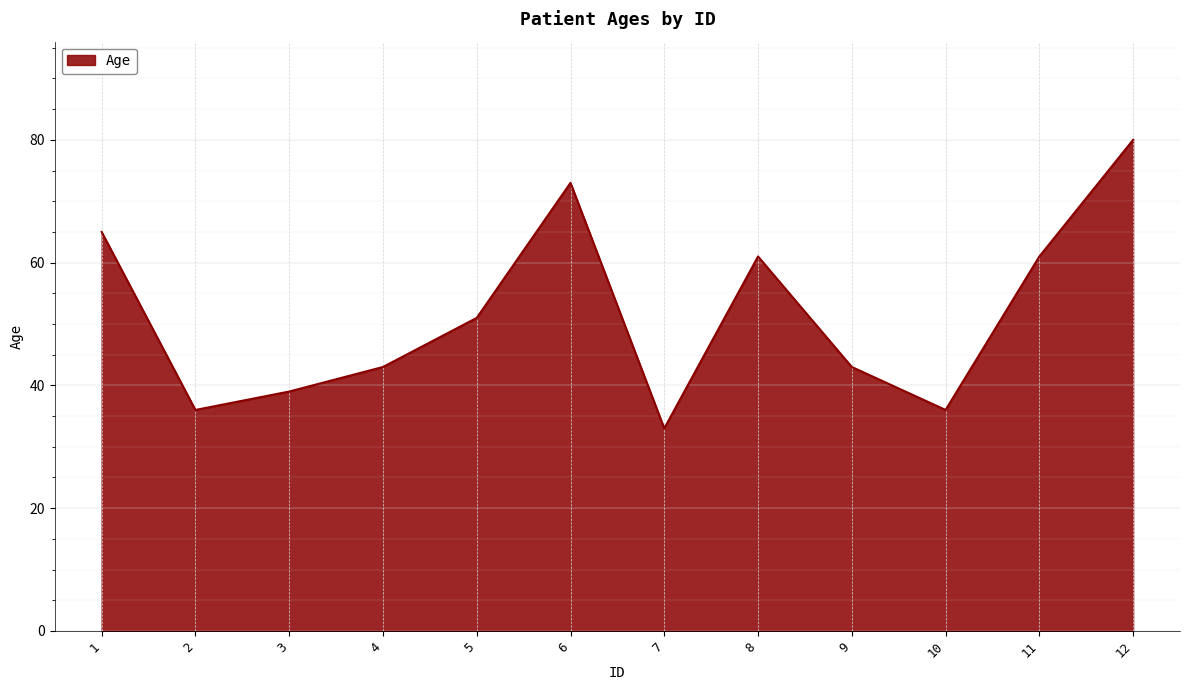

True or false: the data shows 65 at 1.

True